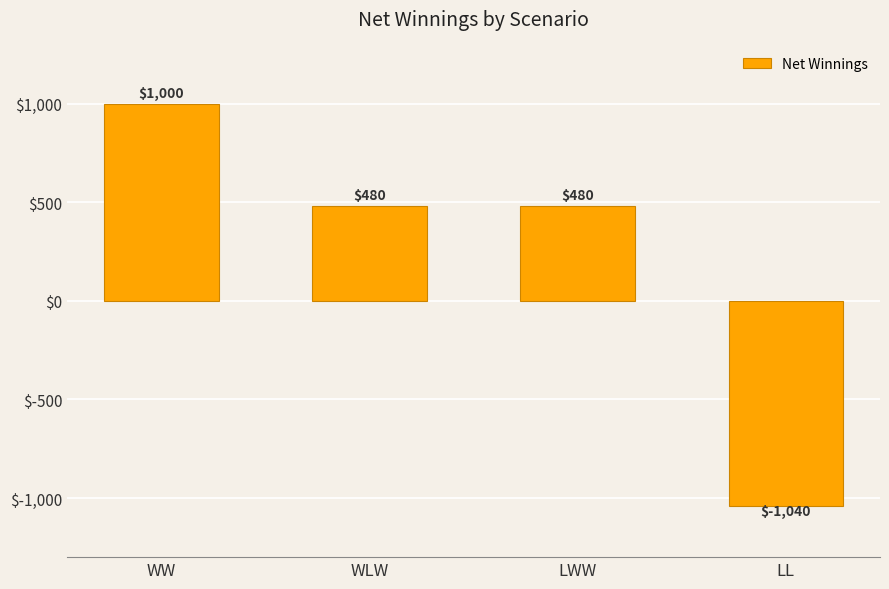

What is the minimum value shown in the chart?

-1040